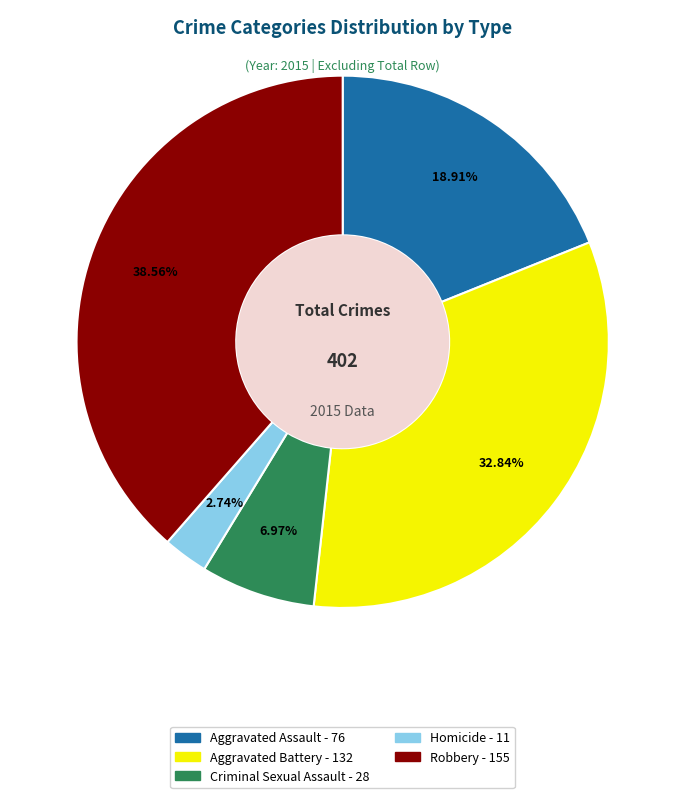

To the nearest percent, what is the combined percentage of Aggravated Battery and Criminal Sexual Assault?

40%